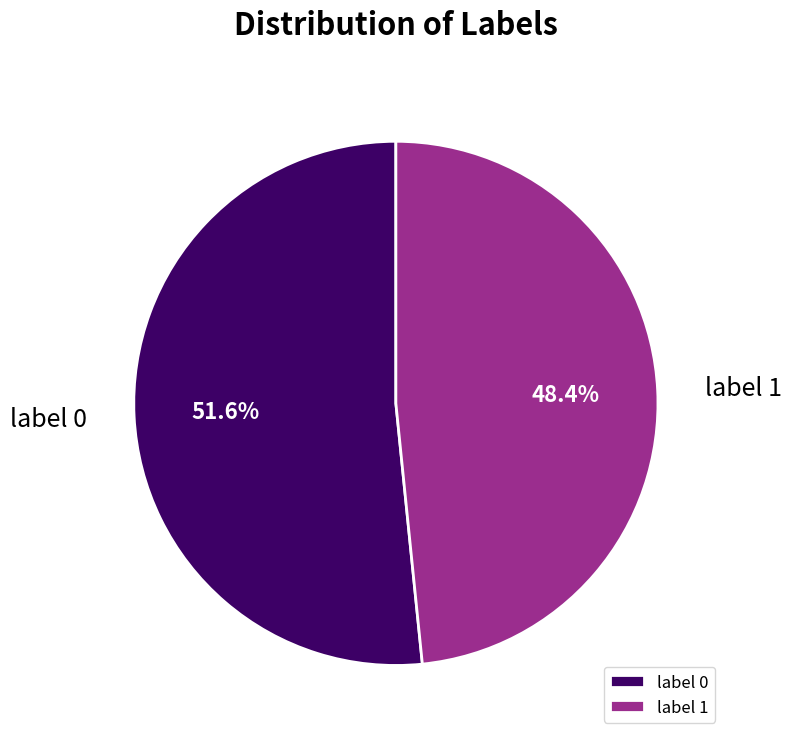

To the nearest percent, what is the average slice percentage?

50%